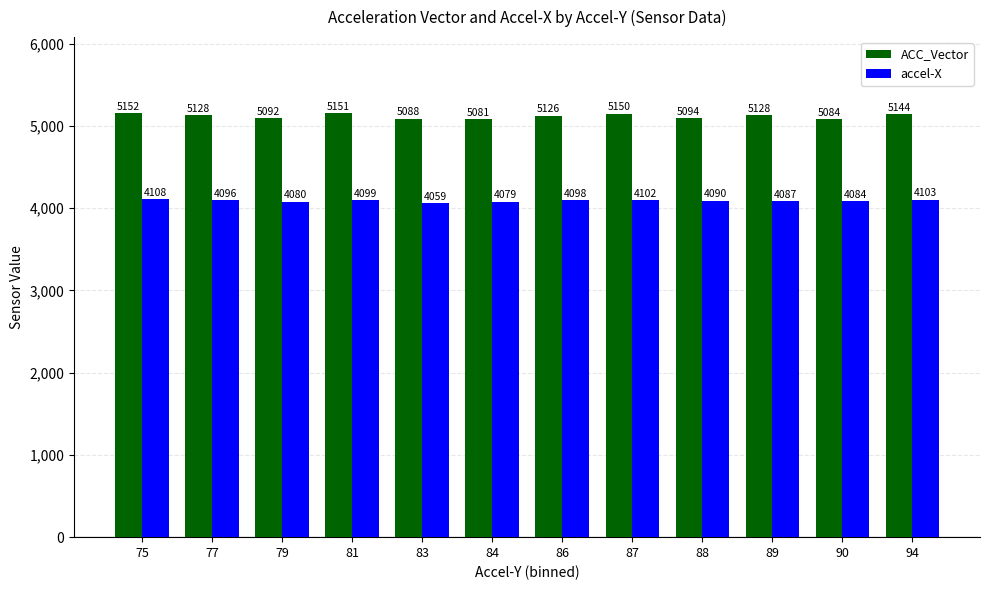

How many bars are there in total?

24